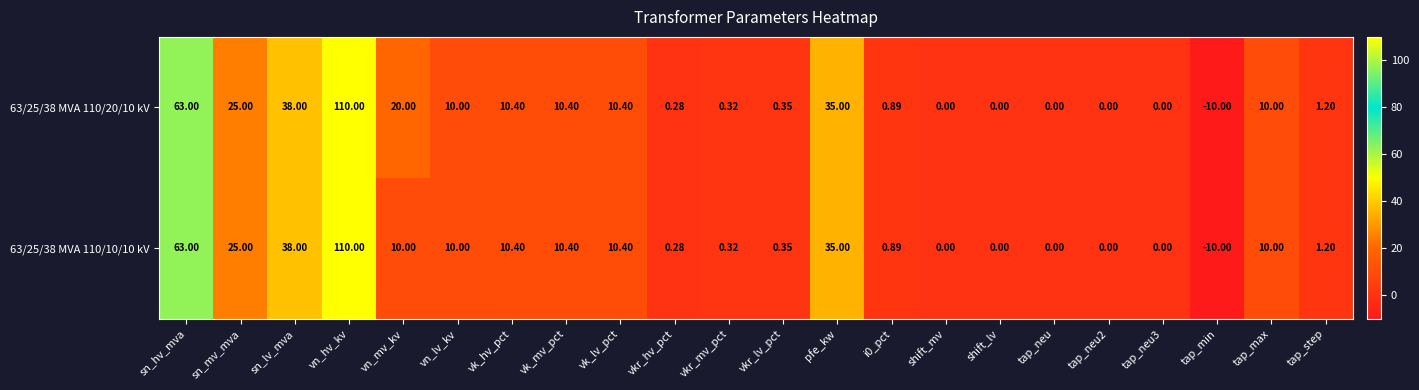

At which label is 63/25/38 MVA 110/10/10 kV closest to 50?

sn_lv_mva